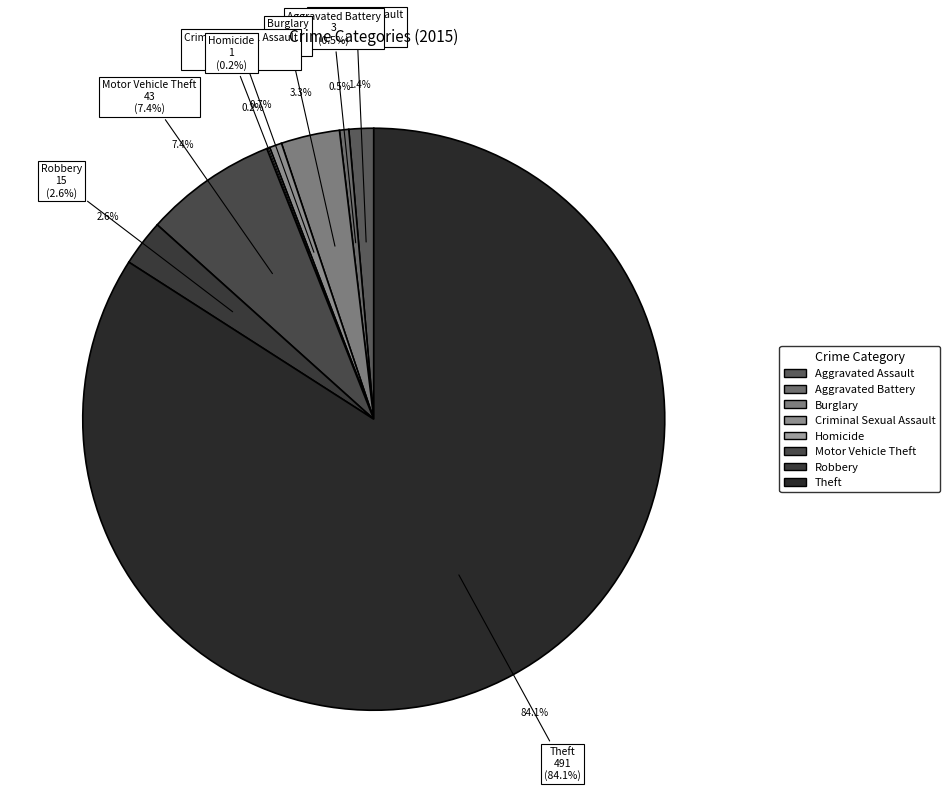

Which category has the biggest portion of the pie?

Theft